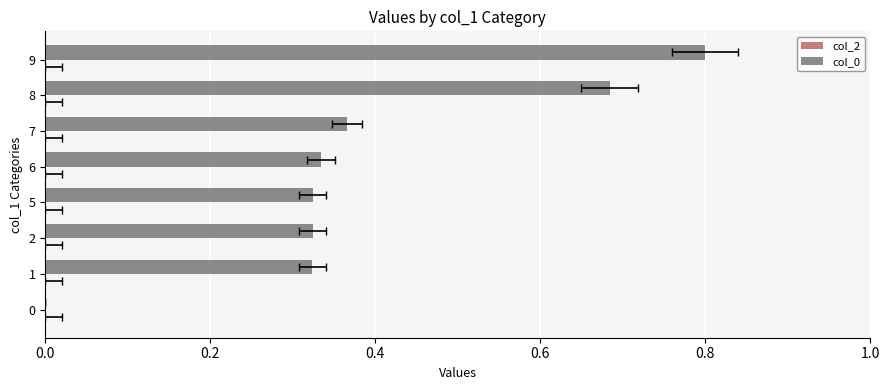

What is the sum of all col_2 values?

3.2